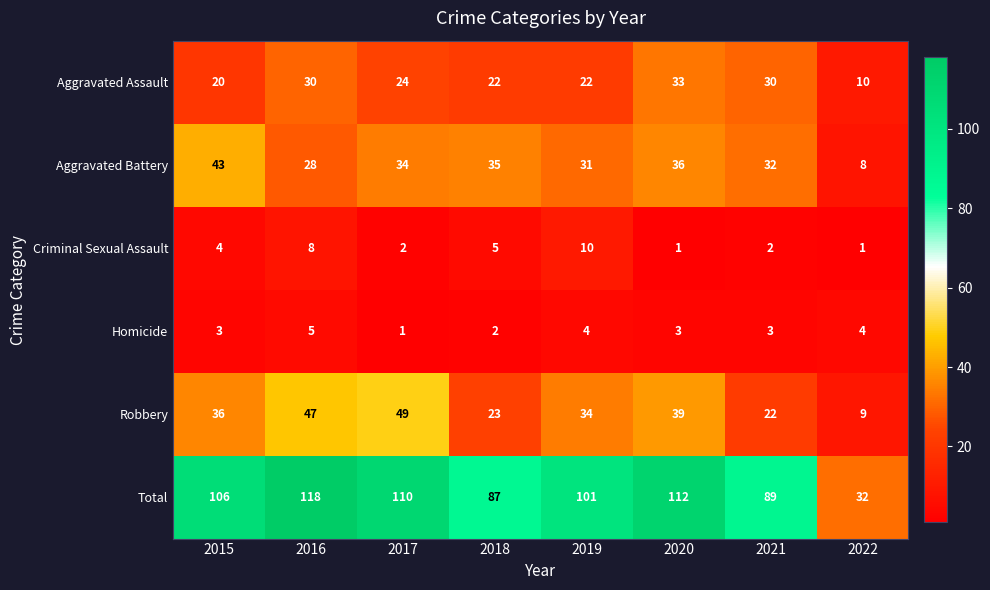

Rank the series at 2021 from lowest to highest value.

Criminal Sexual Assault, Homicide, Robbery, Aggravated Assault, Aggravated Battery, Total